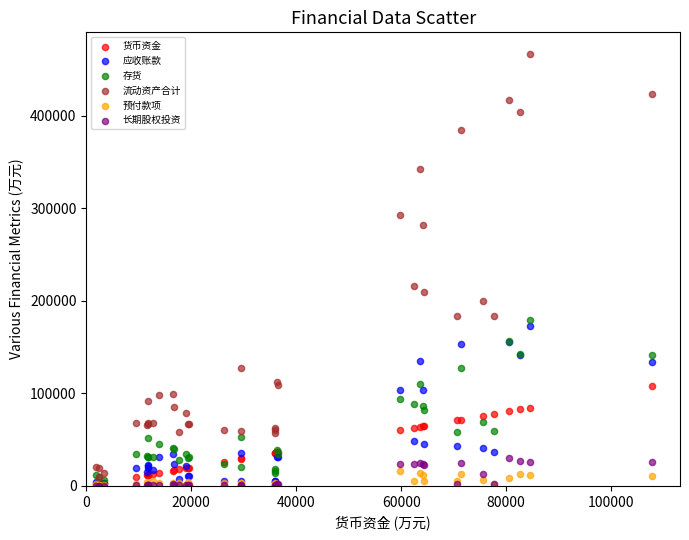

In the 流动资产合计 series, what Y value is closest to 238098?

216123